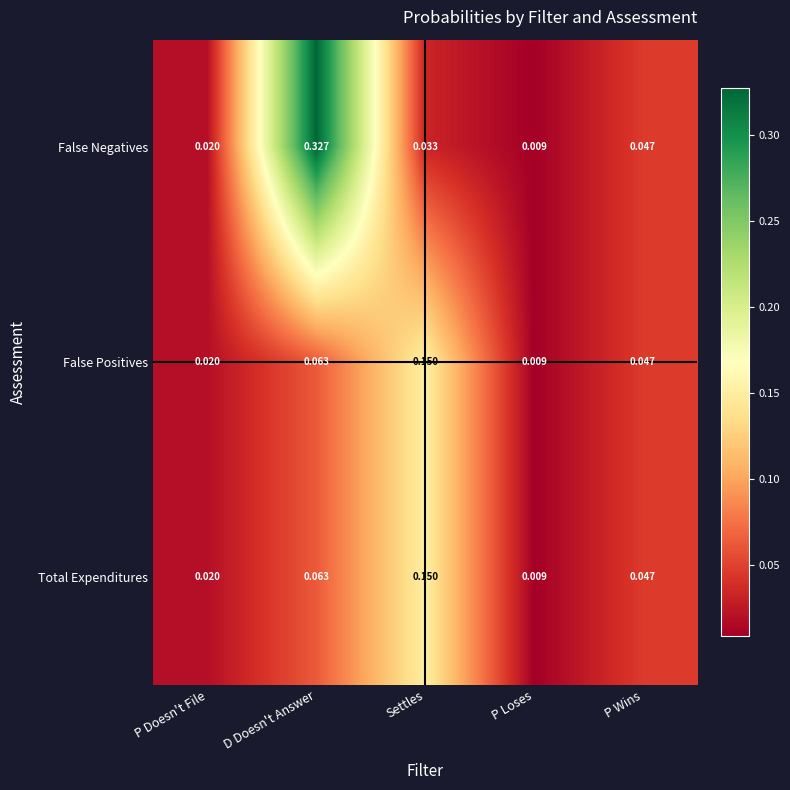

Where is False Positives nearest to the value 0?

P Loses